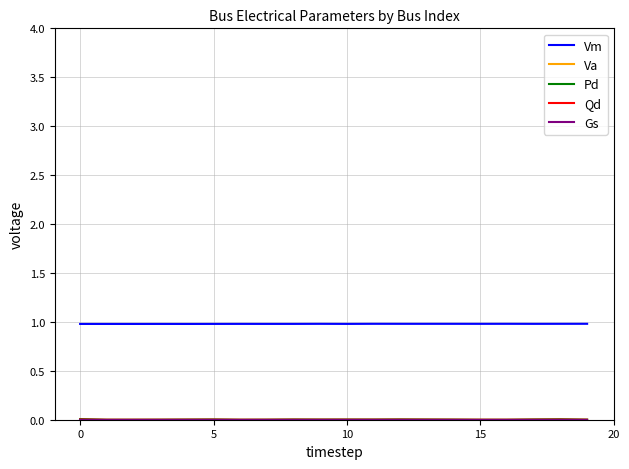

Between 20 and 6, which is larger?

6